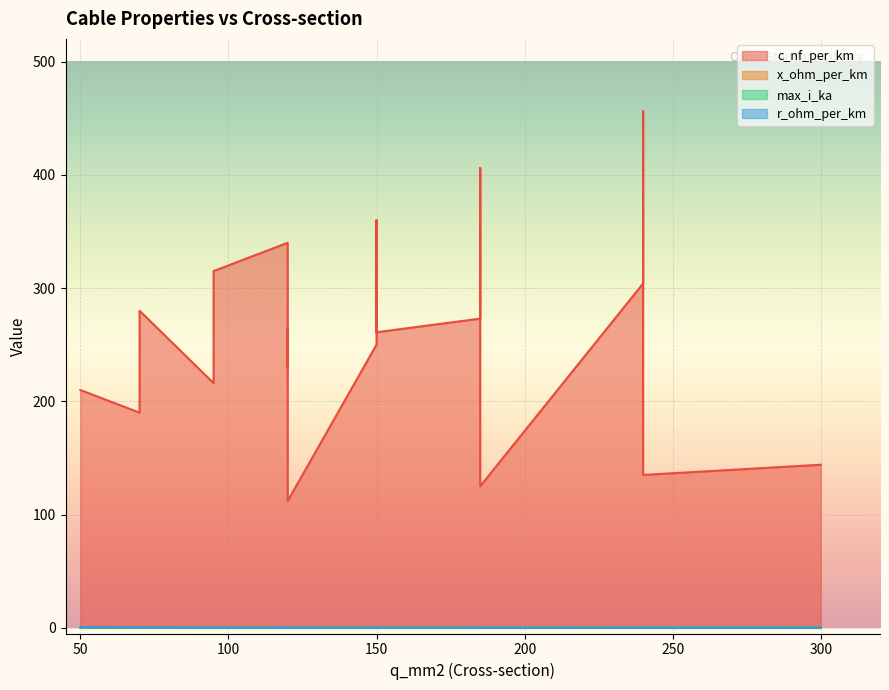

True or false: max_i_ka has more than 1 interior local peaks.

True